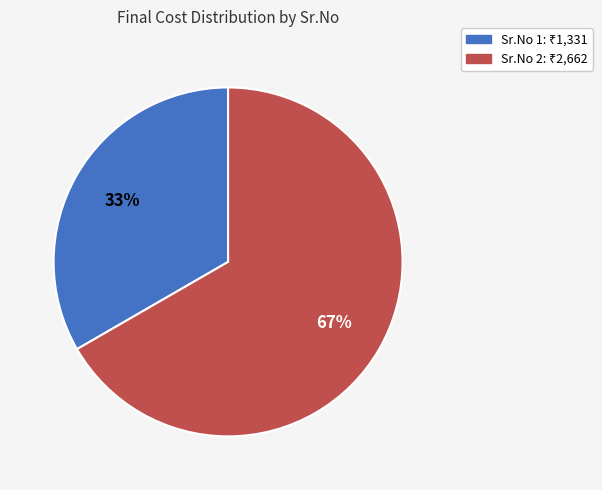

To the nearest percent, what is the average slice percentage?

50%